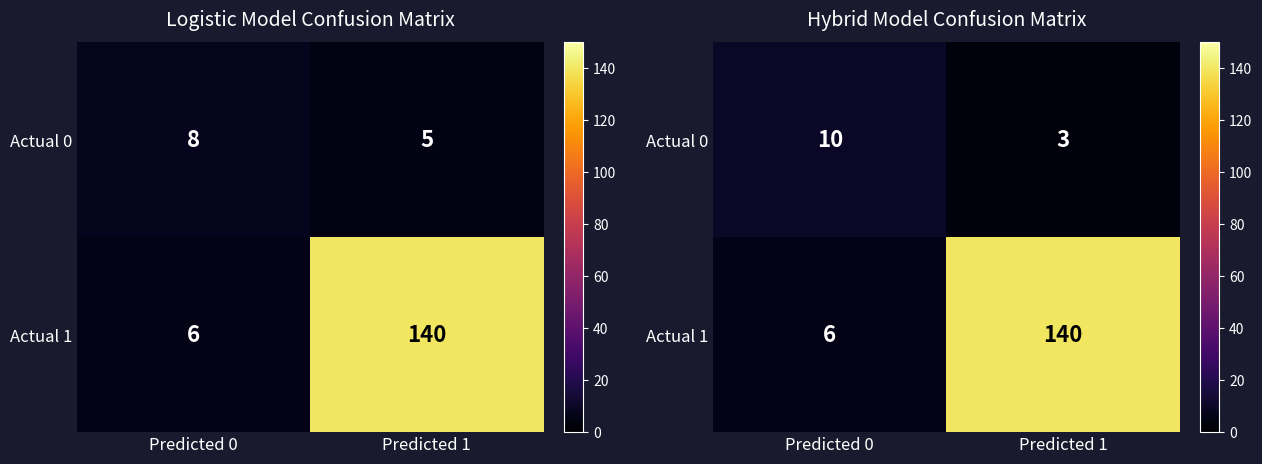

Rank the series at Predicted 1 from highest to lowest value.

Actual 1, Actual 0